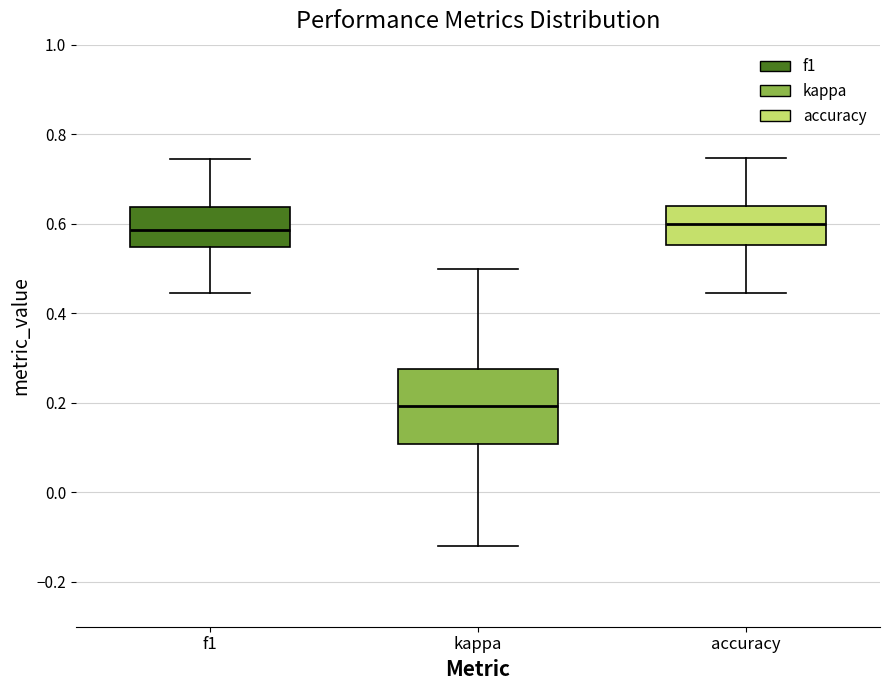

Reading left to right, transcribe this box plot: for each box, give where its median line is, the range the box spans, and where its two whiskers end, as read against the y-axis. The values are not printed on the chart, so give them approximately, as read against the axis.

f1: median 0.58, box 0.54 to 0.64, whiskers 0.44 to 0.74
kappa: median 0.20, box 0.10 to 0.28, whiskers -0.12 to 0.50
accuracy: median 0.60, box 0.56 to 0.64, whiskers 0.44 to 0.74